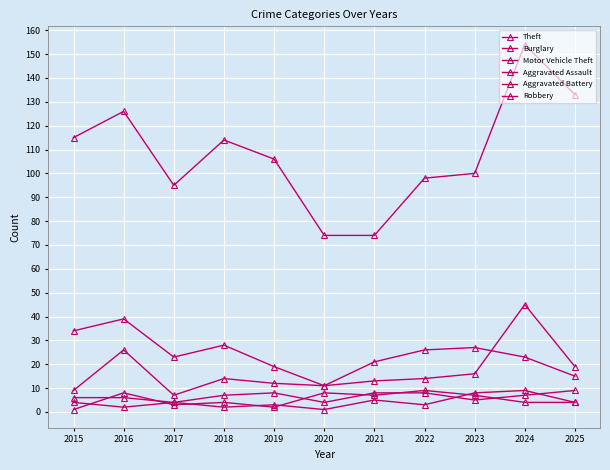

True or false: Theft and Robbery intersect in this chart.

False